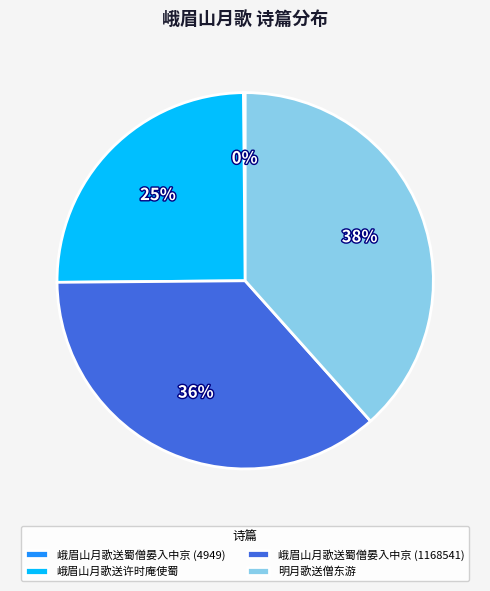

The 明月歌送僧东游 slice represents 38% of the pie. True or false?

True